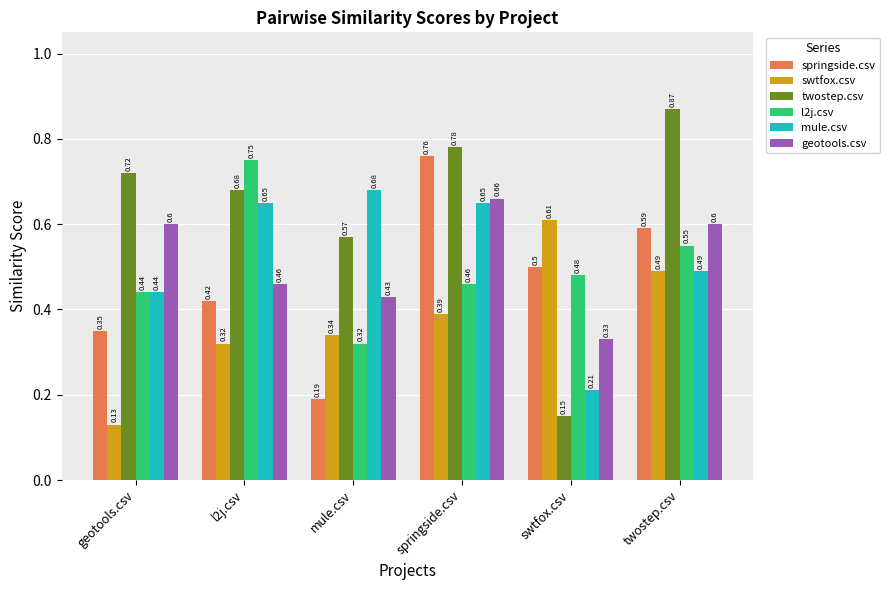

Which category has the lowest value across all series?

geotools.csv